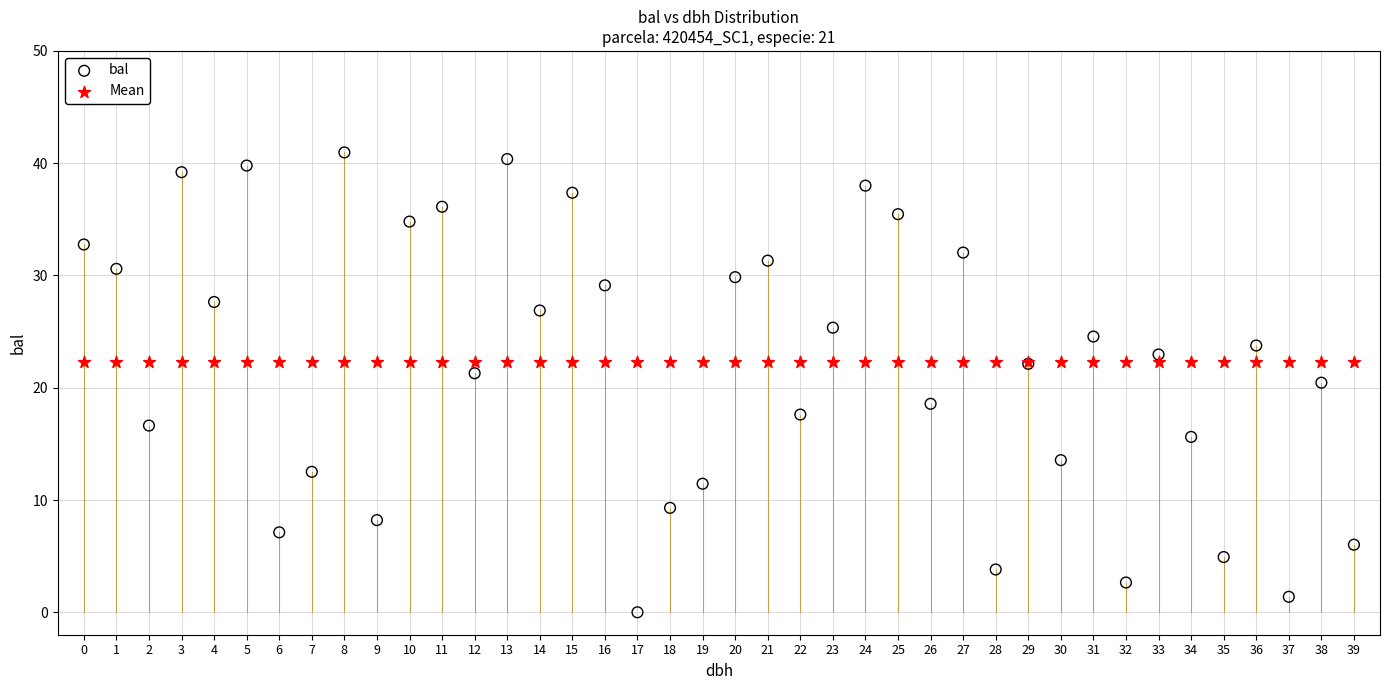

Which series contains the lowest Y value?

bal